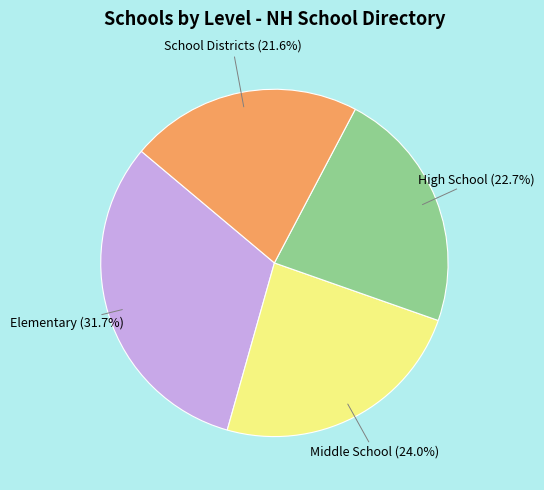

Is there any slice that represents more than half of the pie?

No